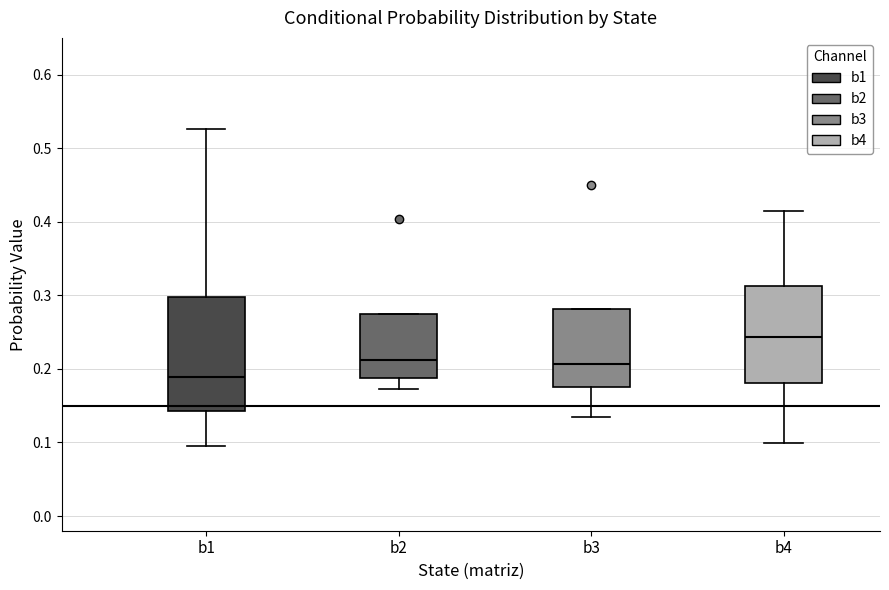

Comparing the boxes themselves (not the whiskers), which one is the tallest?

b1